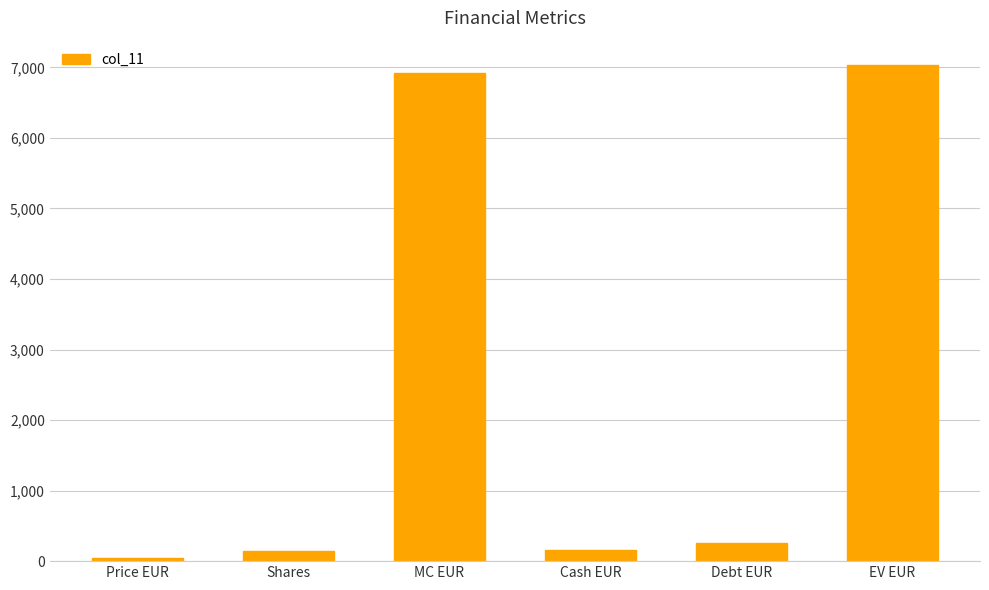

What is the difference between the maximum and minimum values?

6977.8